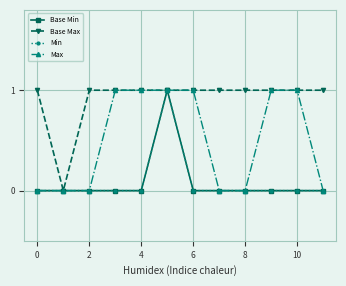

Which series has the largest total across all categories?

Base Max